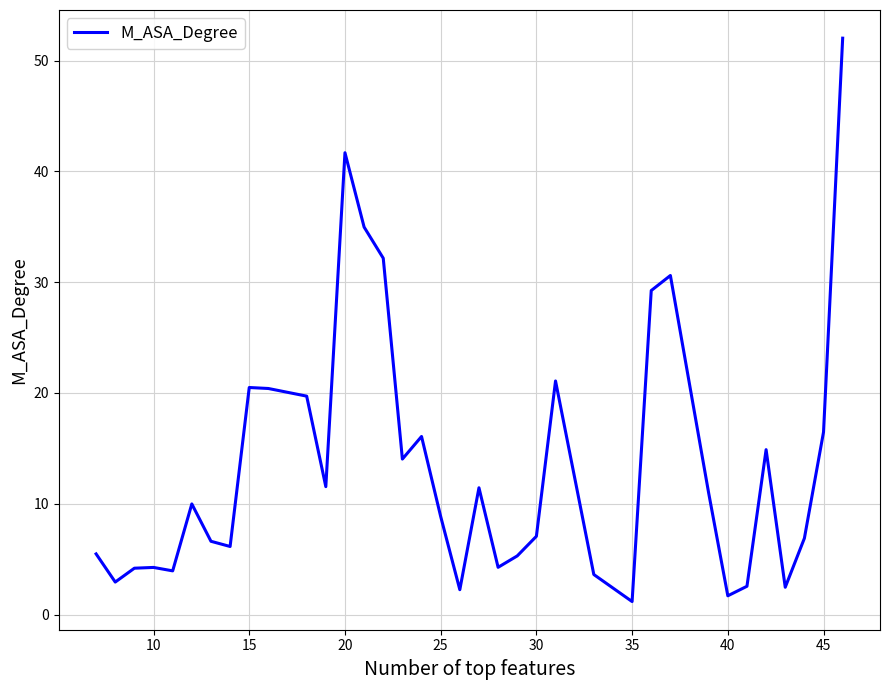

What is the maximum value shown in the chart?

52.0